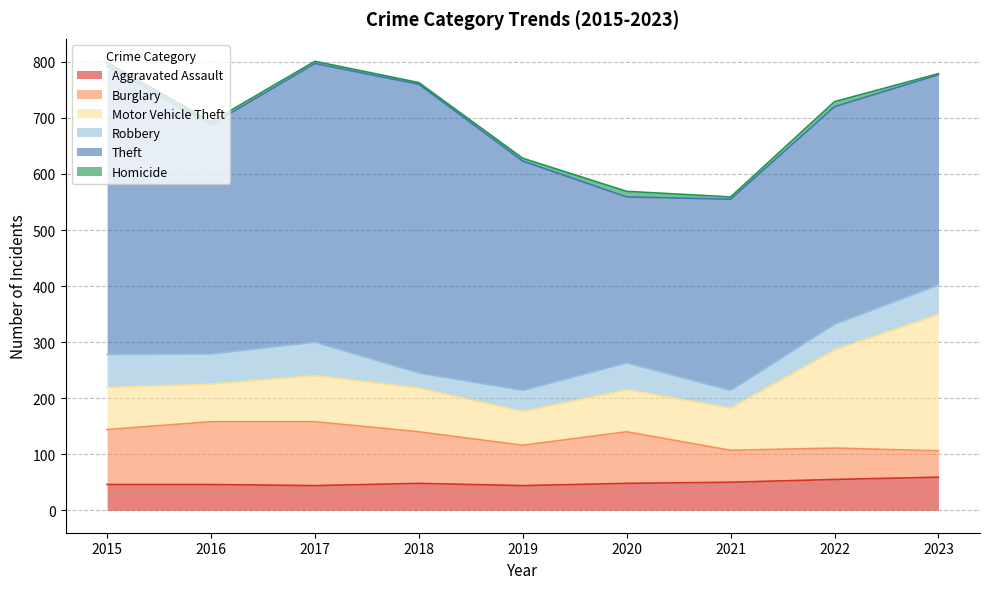

Rank the series at 2016 from lowest to highest value.

Homicide, Aggravated Assault, Robbery, Motor Vehicle Theft, Burglary, Theft